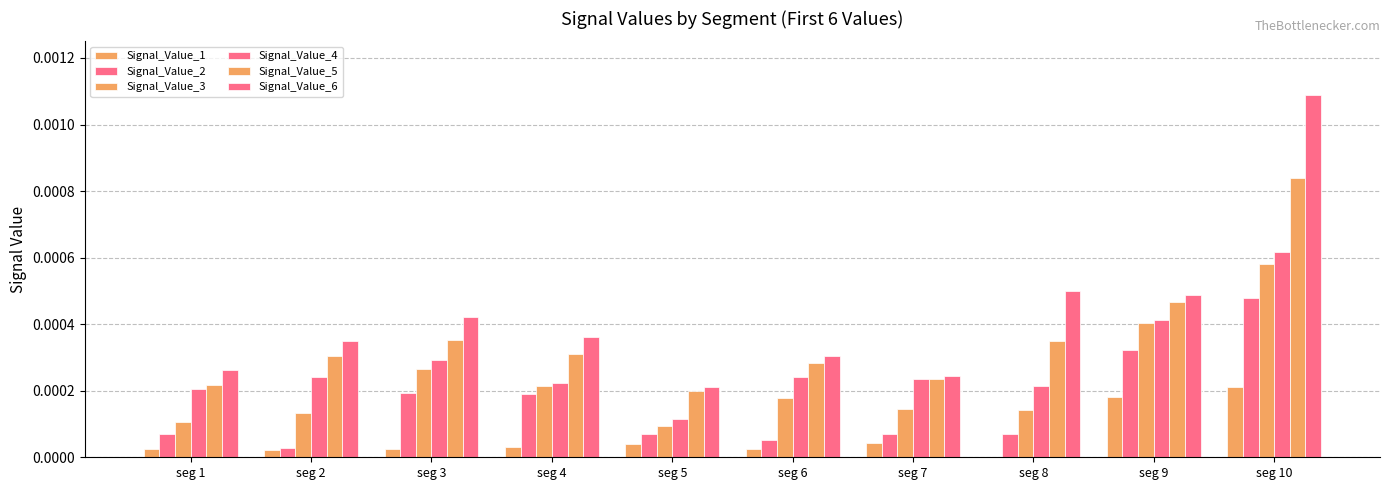

True or false: Signal_Value_6 has a value of 0.0 at seg 3.

True